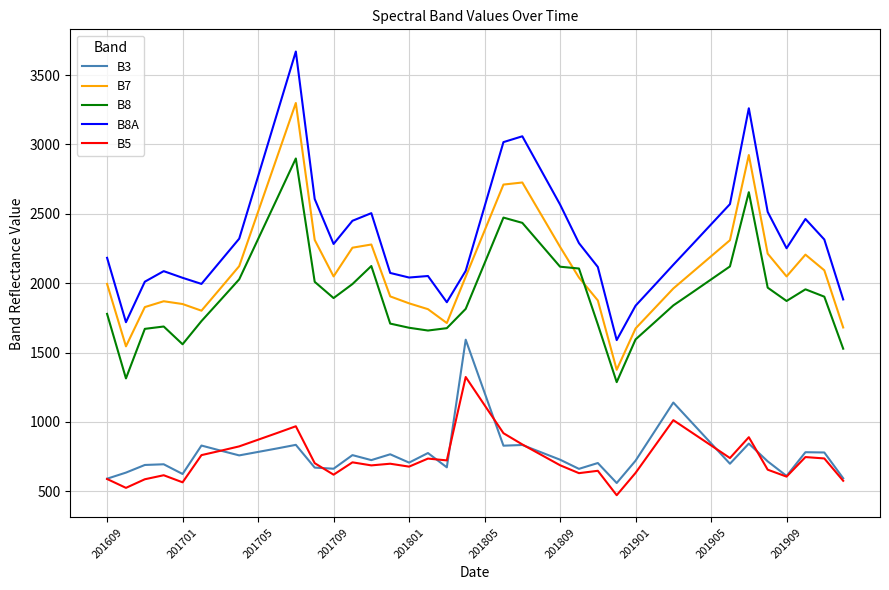

What are all the series names shown in the legend?

B3, B7, B8, B8A, B5